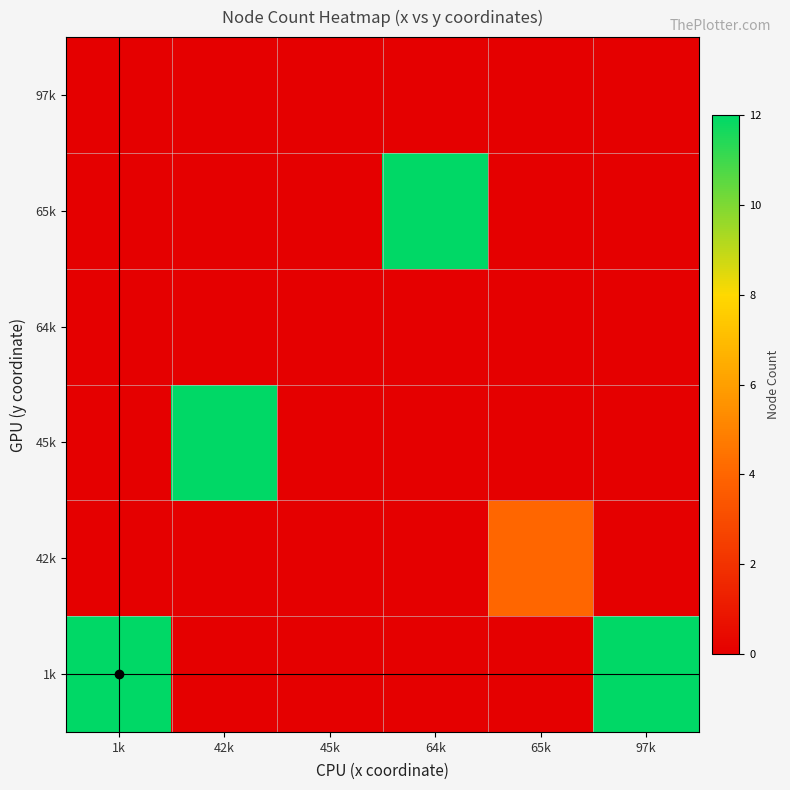

Between 65k and 42k, which is larger?

65k